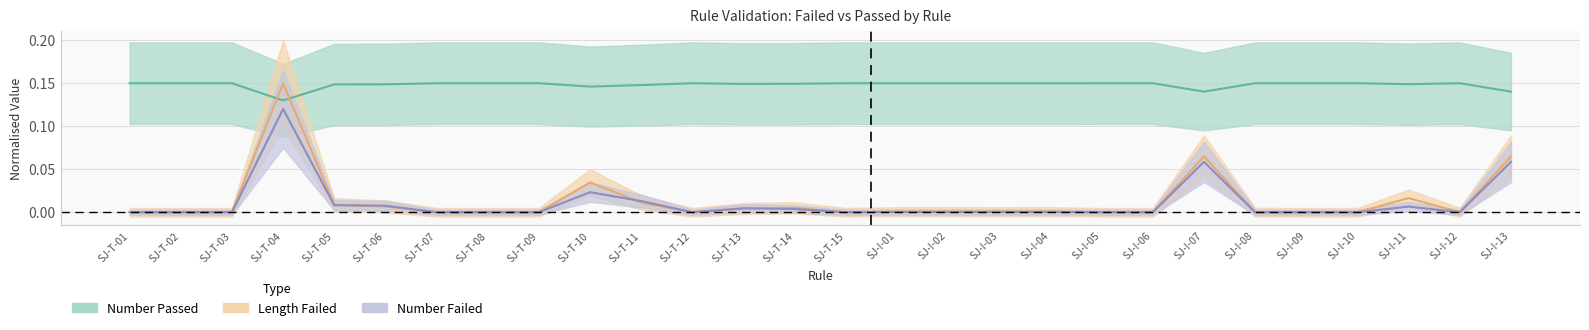

At how many categories does at least one series exceed 0?

28